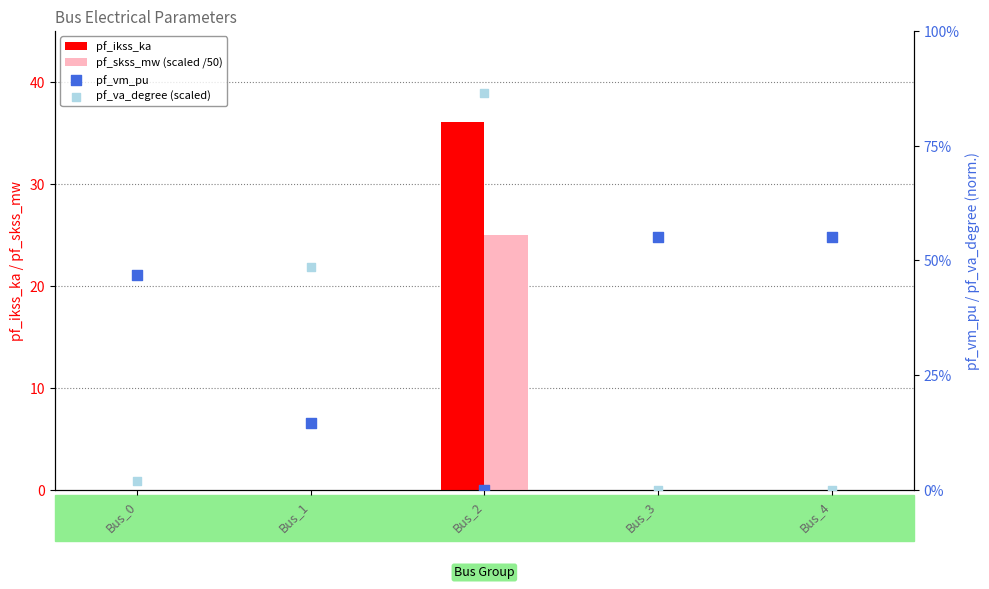

At which category is the sum across all series the highest?

Bus_2